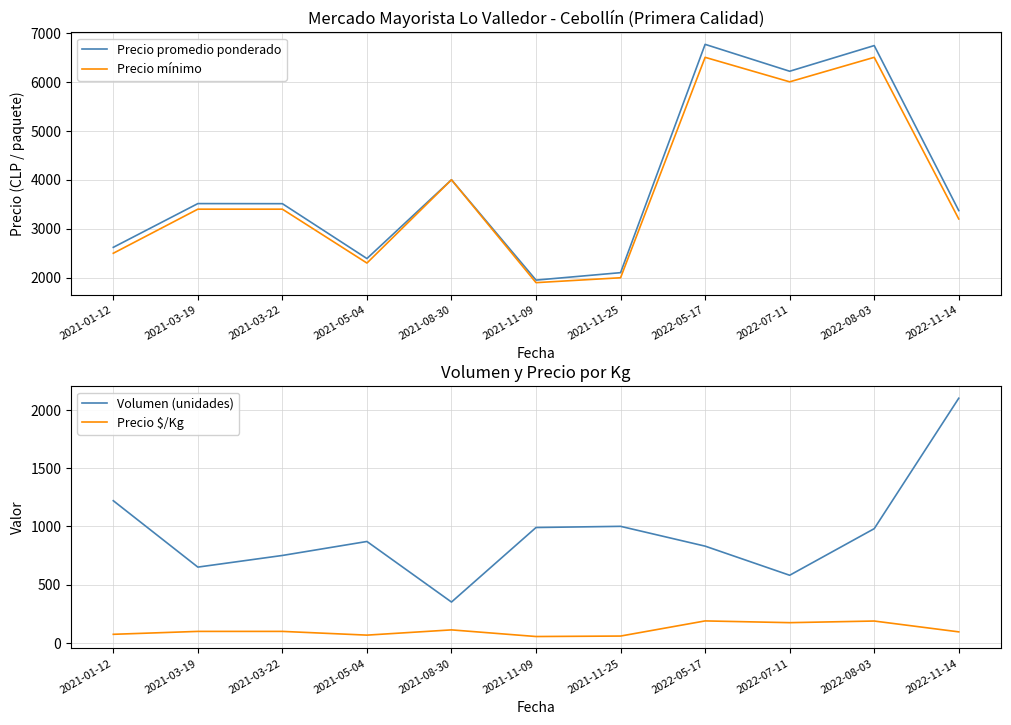

What is the difference between the Precio $/Kg values at 2022-05-17 and 2022-08-03?

1